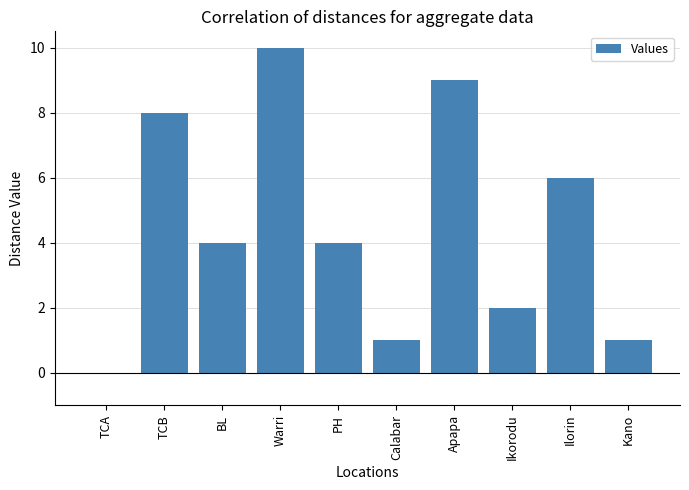

What is the change in value from BL to Ilorin?

+2